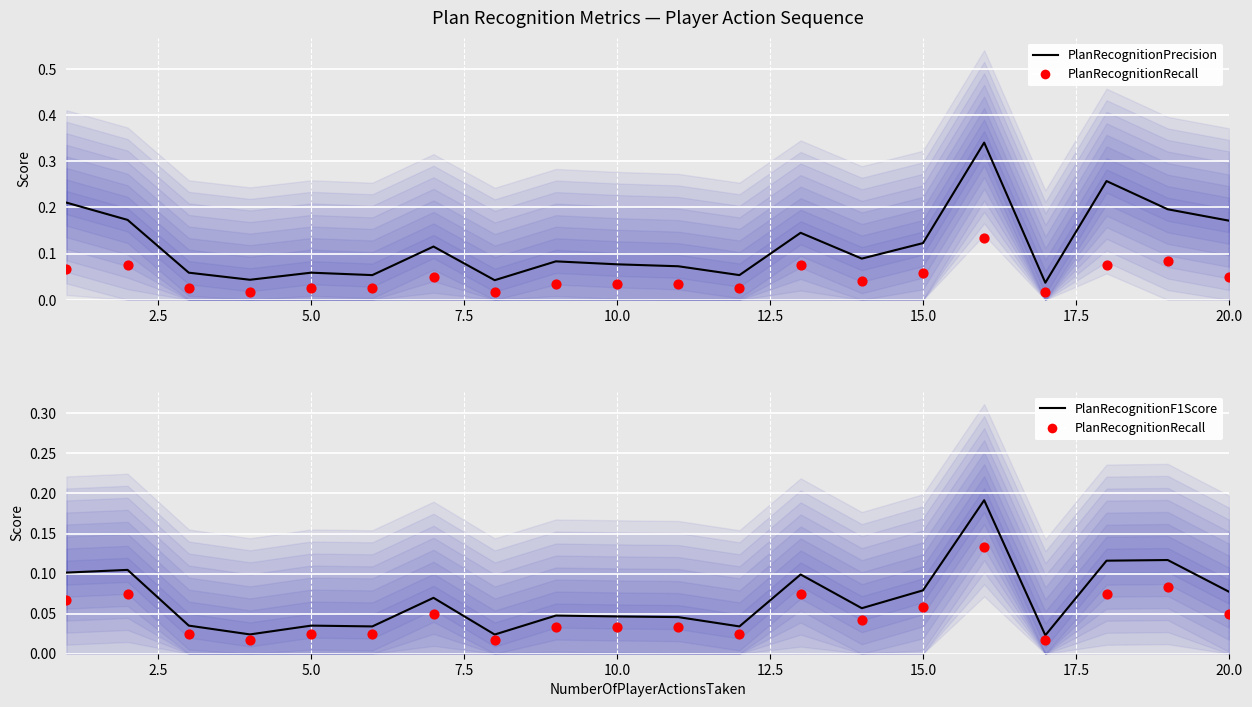

At how many categories does at least one series exceed 0?

20